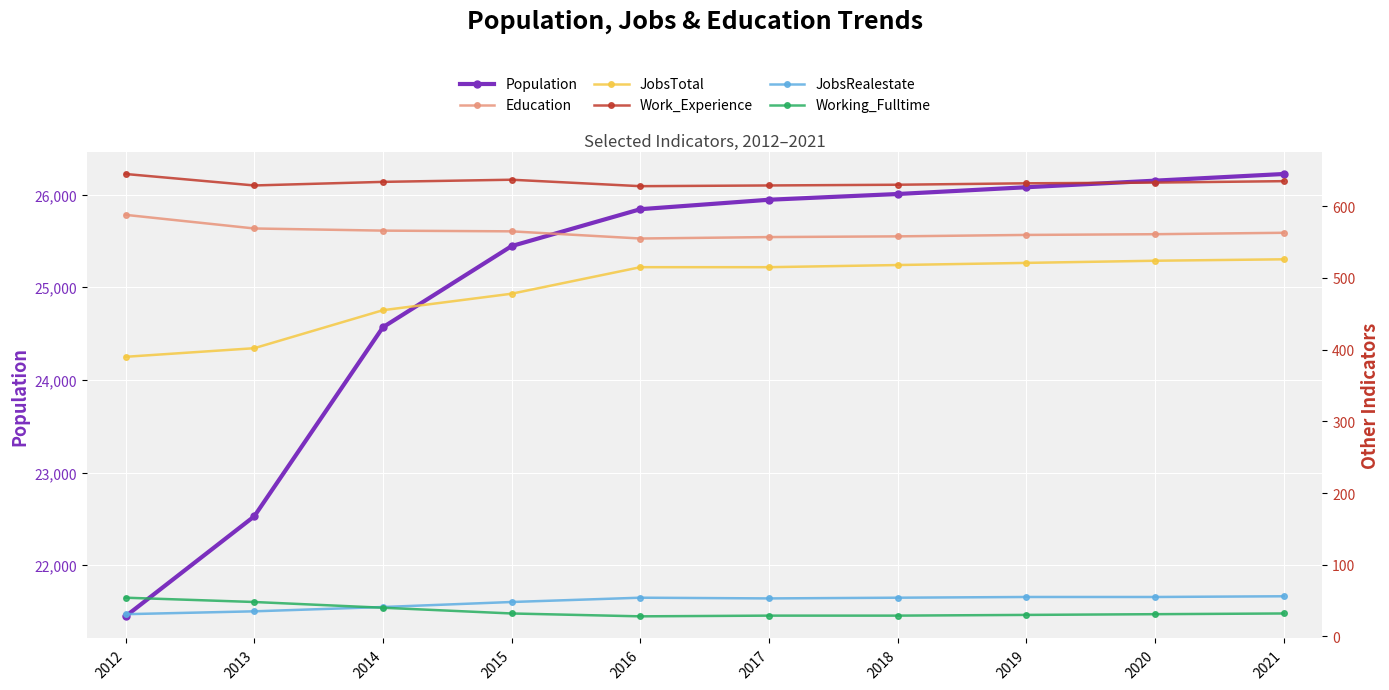

What is the difference between the highest and lowest values at 2020?

26119